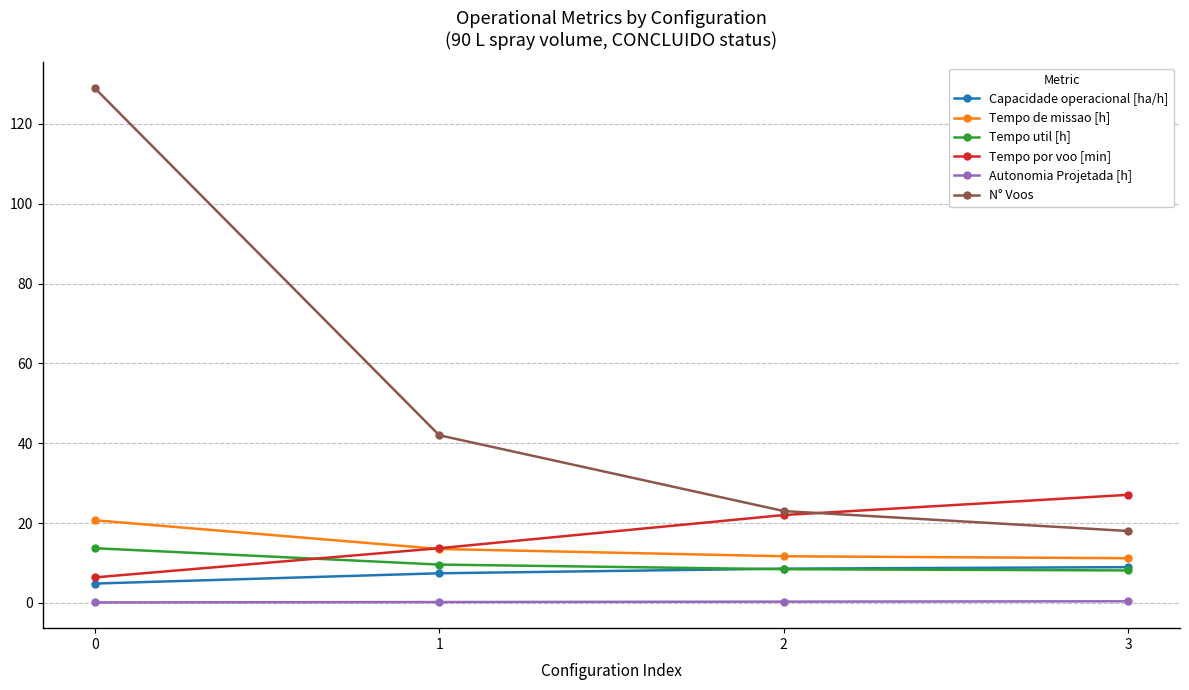

Is it true that Tempo por voo [min] equals 22.0 at 2?

True